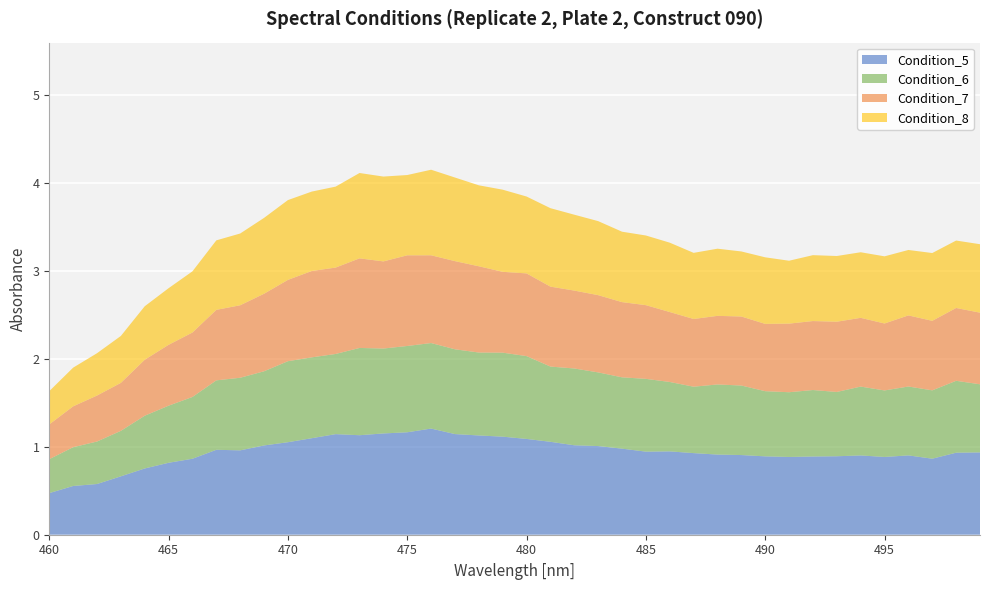

Reading left to right, list all the values displayed in this chart.

Condition_5: 460=0.5	461=0.6	462=0.6	463=0.7	464=0.8	465=0.8	466=0.9	467=1.0	468=1.0	469=1.0	470=1.1	471=1.1	472=1.1	473=1.1	474=1.2	475=1.2	476=1.2	477=1.1	478=1.1	479=1.1	480=1.1	481=1.1	482=1.0	483=1.0	484=1.0	485=0.9	486=0.9	487=0.9	488=0.9	489=0.9	490=0.9	491=0.9	492=0.9	493=0.9	494=0.9	495=0.9	496=0.9	497=0.9	498=0.9	499=0.9
Condition_6: 460=0.4	461=0.4	462=0.5	463=0.5	464=0.6	465=0.6	466=0.7	467=0.8	468=0.8	469=0.8	470=0.9	471=0.9	472=0.9	473=1.0	474=1.0	475=1.0	476=1.0	477=1.0	478=0.9	479=1.0	480=0.9	481=0.9	482=0.9	483=0.8	484=0.8	485=0.8	486=0.8	487=0.8	488=0.8	489=0.8	490=0.7	491=0.7	492=0.8	493=0.7	494=0.8	495=0.8	496=0.8	497=0.8	498=0.8	499=0.8
Condition_7: 460=0.4	461=0.5	462=0.5	463=0.5	464=0.6	465=0.7	466=0.7	467=0.8	468=0.8	469=0.9	470=0.9	471=1.0	472=1.0	473=1.0	474=1.0	475=1.0	476=1.0	477=1.0	478=1.0	479=0.9	480=0.9	481=0.9	482=0.9	483=0.9	484=0.9	485=0.8	486=0.8	487=0.8	488=0.8	489=0.8	490=0.8	491=0.8	492=0.8	493=0.8	494=0.8	495=0.8	496=0.8	497=0.8	498=0.8	499=0.8
Condition_8: 460=0.4	461=0.4	462=0.5	463=0.5	464=0.6	465=0.6	466=0.7	467=0.8	468=0.8	469=0.9	470=0.9	471=0.9	472=0.9	473=1.0	474=1.0	475=0.9	476=1.0	477=1.0	478=0.9	479=0.9	480=0.9	481=0.9	482=0.9	483=0.8	484=0.8	485=0.8	486=0.8	487=0.8	488=0.8	489=0.7	490=0.8	491=0.7	492=0.7	493=0.7	494=0.7	495=0.8	496=0.7	497=0.8	498=0.8	499=0.8